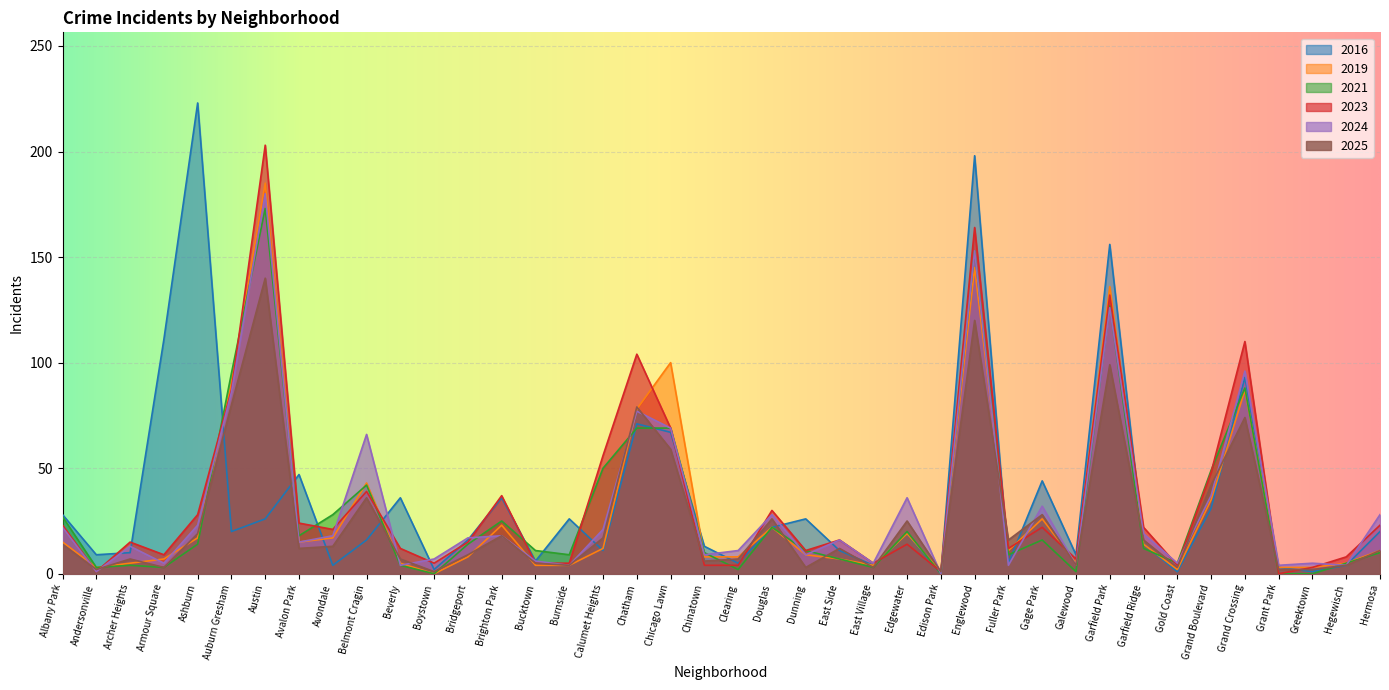

Reading right to left, what are all the values shown in this chart?

2016: Hermosa=20	Hegewisch=4	Greektown=1	Grant Park=3	Grand Crossing=93	Grand Boulevard=31	Gold Coast=1	Garfield Ridge=14	Garfield Park=156	Galewood=9	Gage Park=44	Fuller Park=5	Englewood=198	Edison Park=0	Edgewater=19	East Village=4	East Side=11	Dunning=26	Douglas=22	Clearing=5	Chinatown=13	Chicago Lawn=67	Chatham=71	Calumet Heights=11	Burnside=26	Bucktown=6	Brighton Park=36	Bridgeport=16	Boystown=2	Beverly=36	Belmont Cragin=16	Avondale=4	Avalon Park=47	Austin=26	Auburn Gresham=20	Ashburn=223	Armour Square=111	Archer Heights=10	Andersonville=9	Albany Park=28
2019: Hermosa=11	Hegewisch=5	Greektown=3	Grant Park=3	Grand Crossing=87	Grand Boulevard=35	Gold Coast=2	Garfield Ridge=14	Garfield Park=136	Galewood=5	Gage Park=26	Fuller Park=11	Englewood=145	Edison Park=1	Edgewater=19	East Village=4	East Side=7	Dunning=9	Douglas=22	Clearing=8	Chinatown=8	Chicago Lawn=100	Chatham=78	Calumet Heights=12	Burnside=4	Bucktown=4	Brighton Park=23	Bridgeport=8	Boystown=0	Beverly=5	Belmont Cragin=43	Avondale=17	Avalon Park=15	Austin=185	Auburn Gresham=90	Ashburn=17	Armour Square=7	Archer Heights=5	Andersonville=3	Albany Park=15
2021: Hermosa=10	Hegewisch=5	Greektown=0	Grant Park=0	Grand Crossing=88	Grand Boulevard=49	Gold Coast=5	Garfield Ridge=12	Garfield Park=127	Galewood=1	Gage Park=16	Fuller Park=9	Englewood=153	Edison Park=0	Edgewater=20	East Village=3	East Side=7	Dunning=11	Douglas=22	Clearing=2	Chinatown=10	Chicago Lawn=69	Chatham=69	Calumet Heights=50	Burnside=9	Bucktown=11	Brighton Park=25	Bridgeport=14	Boystown=0	Beverly=4	Belmont Cragin=42	Avondale=28	Avalon Park=18	Austin=173	Auburn Gresham=95	Ashburn=14	Armour Square=3	Archer Heights=4	Andersonville=3	Albany Park=27
2023: Hermosa=23	Hegewisch=8	Greektown=3	Grant Park=0	Grand Crossing=110	Grand Boulevard=48	Gold Coast=4	Garfield Ridge=22	Garfield Park=132	Galewood=7	Gage Park=22	Fuller Park=12	Englewood=164	Edison Park=1	Edgewater=14	East Village=5	East Side=16	Dunning=11	Douglas=30	Clearing=4	Chinatown=4	Chicago Lawn=69	Chatham=104	Calumet Heights=56	Burnside=5	Bucktown=5	Brighton Park=37	Bridgeport=15	Boystown=5	Beverly=12	Belmont Cragin=39	Avondale=21	Avalon Park=24	Austin=203	Auburn Gresham=87	Ashburn=28	Armour Square=9	Archer Heights=15	Andersonville=1	Albany Park=23
2024: Hermosa=28	Hegewisch=4	Greektown=5	Grant Park=4	Grand Crossing=96	Grand Boulevard=37	Gold Coast=5	Garfield Ridge=19	Garfield Park=126	Galewood=4	Gage Park=32	Fuller Park=4	Englewood=153	Edison Park=0	Edgewater=36	East Village=5	East Side=16	Dunning=9	Douglas=28	Clearing=11	Chinatown=9	Chicago Lawn=69	Chatham=77	Calumet Heights=21	Burnside=4	Bucktown=6	Brighton Park=18	Bridgeport=17	Boystown=7	Beverly=4	Belmont Cragin=66	Avondale=18	Avalon Park=15	Austin=180	Auburn Gresham=86	Ashburn=23	Armour Square=5	Archer Heights=13	Andersonville=1	Albany Park=22
2025: Hermosa=11	Hegewisch=4	Greektown=2	Grant Park=2	Grand Crossing=74	Grand Boulevard=42	Gold Coast=3	Garfield Ridge=16	Garfield Park=99	Galewood=4	Gage Park=28	Fuller Park=16	Englewood=120	Edison Park=1	Edgewater=25	East Village=3	East Side=12	Dunning=3	Douglas=26	Clearing=7	Chinatown=6	Chicago Lawn=59	Chatham=79	Calumet Heights=17	Burnside=4	Bucktown=5	Brighton Park=18	Bridgeport=9	Boystown=1	Beverly=7	Belmont Cragin=36	Avondale=13	Avalon Park=12	Austin=140	Auburn Gresham=80	Ashburn=19	Armour Square=3	Archer Heights=7	Andersonville=2	Albany Park=14